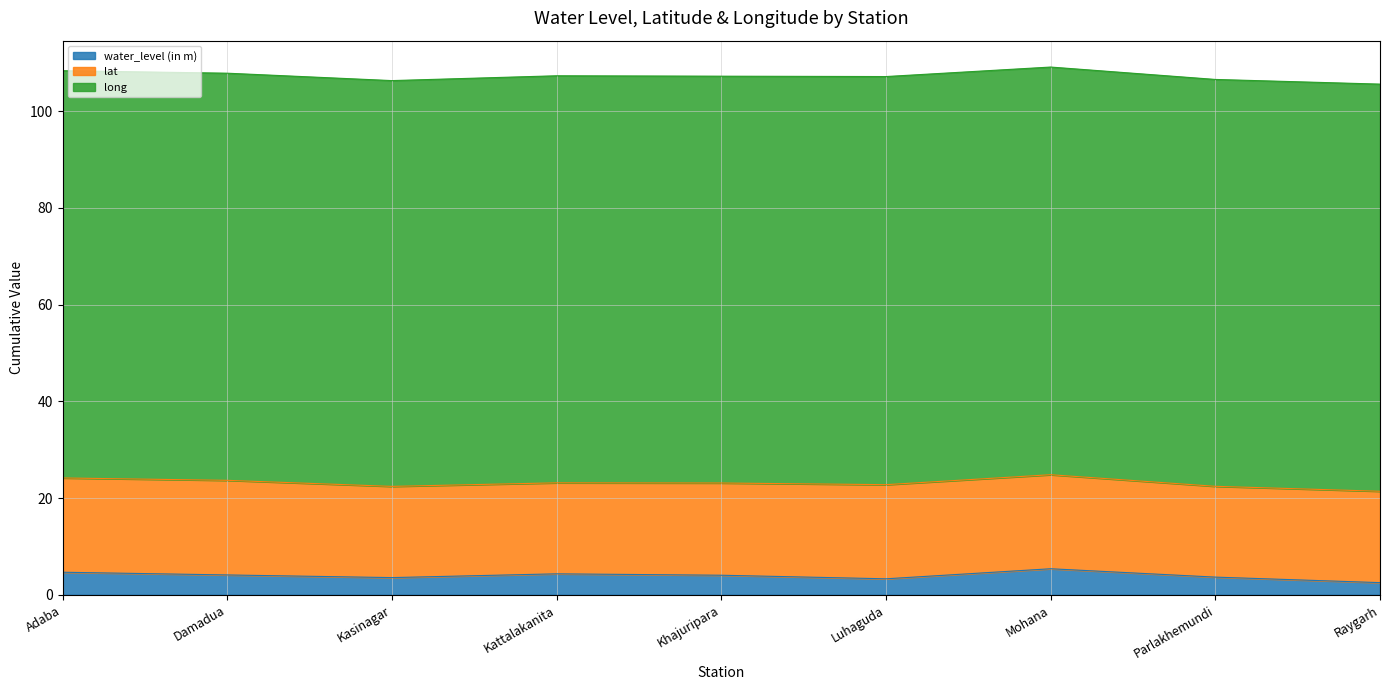

What is the sum of the water_level (in m) values at Mohana and Kasinagar?

8.9